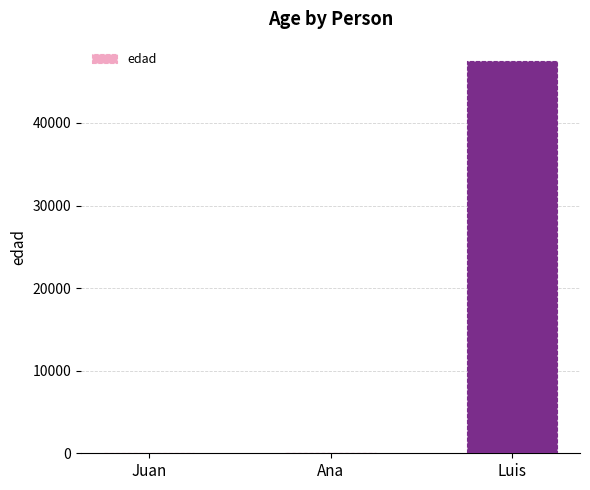

Where is the data nearest to the value 23749?

Juan